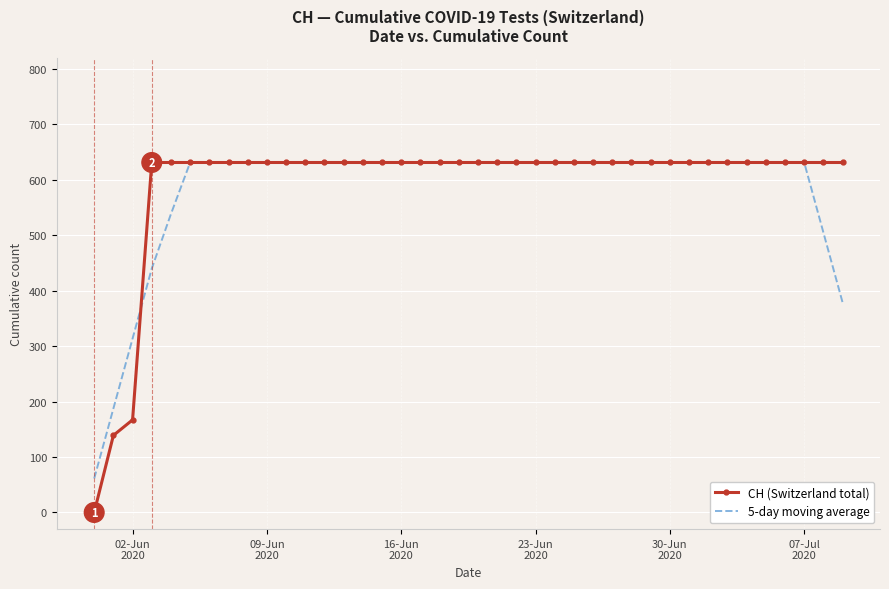

After their last crossing, which series has the higher values: CH (Switzerland total) or 5-day moving average?

CH (Switzerland total)